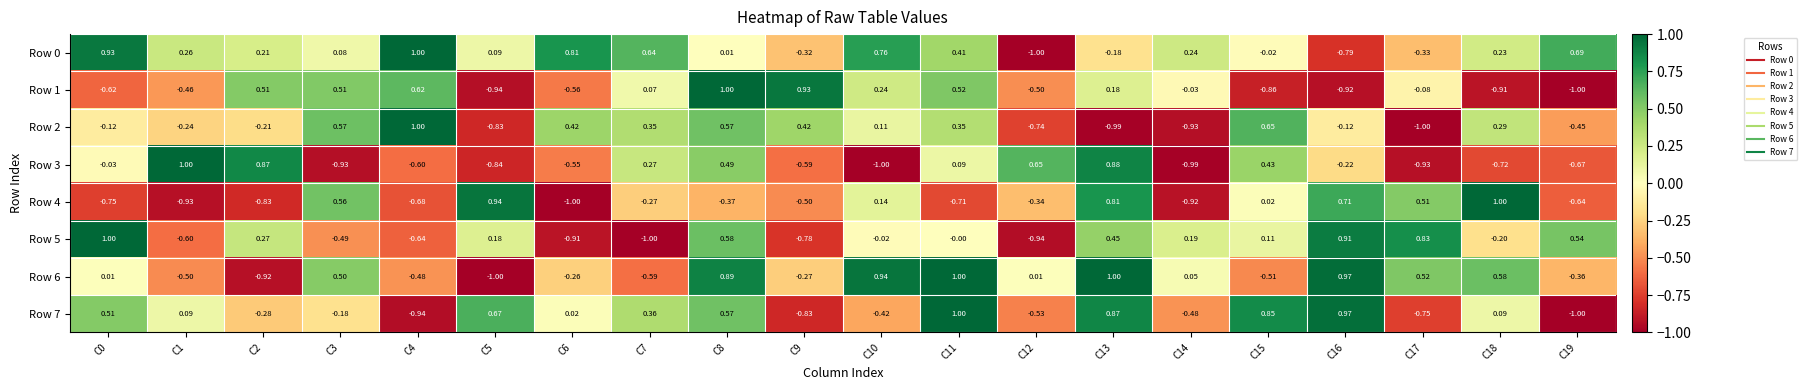

At which category is the sum across all series the highest?

C8